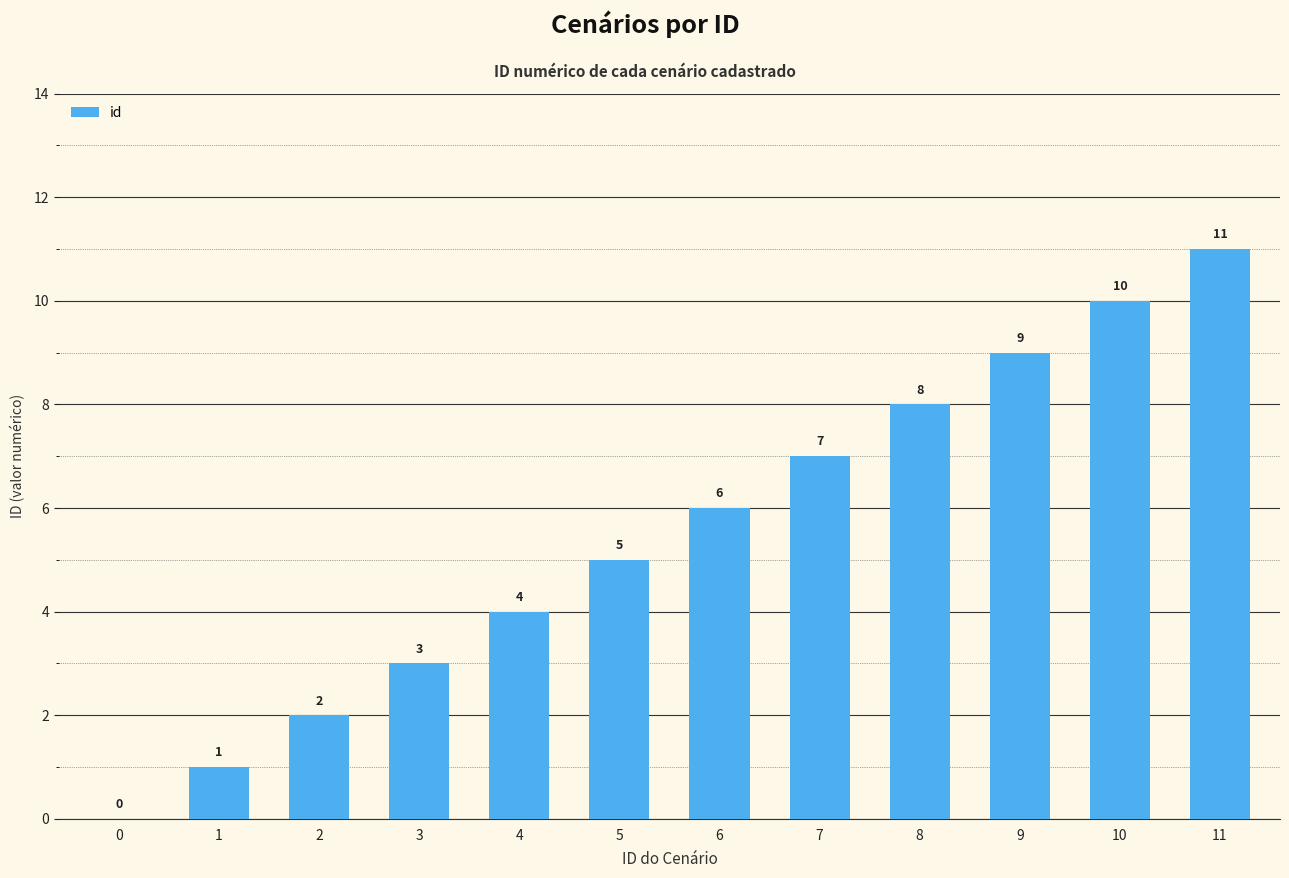

What is the sum of all values?

66